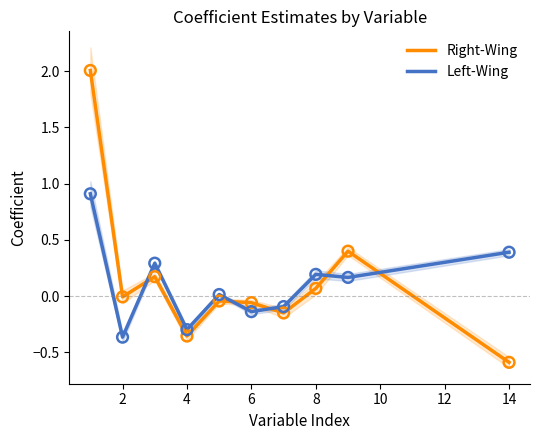

What are all the series names shown in the legend?

Right-Wing, Left-Wing